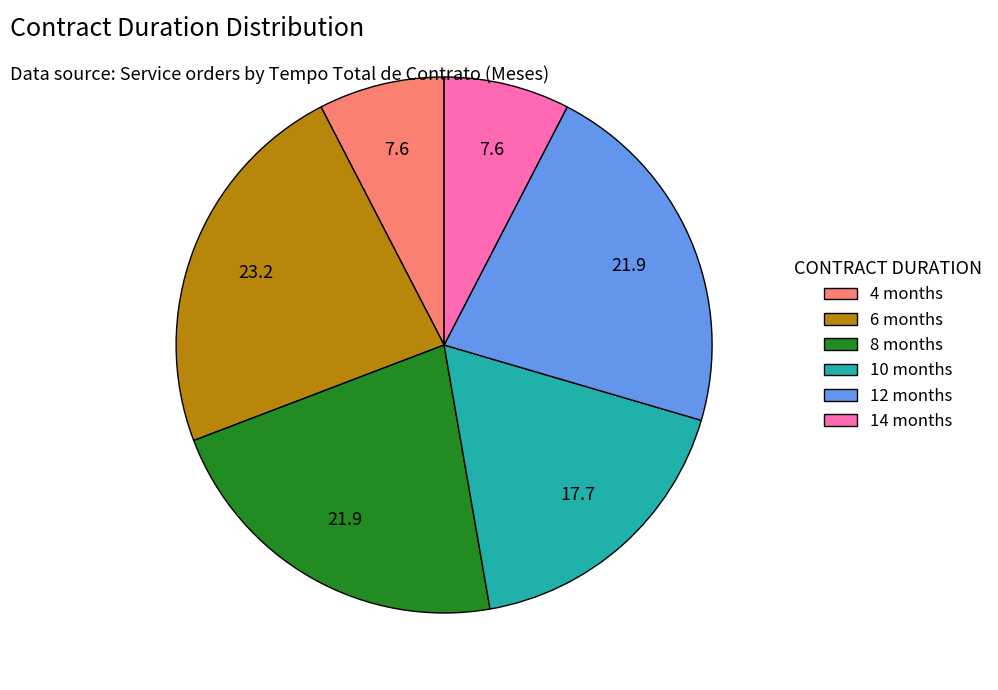

What is the ratio of the value at 10 months to the value at 6 months?

0.8